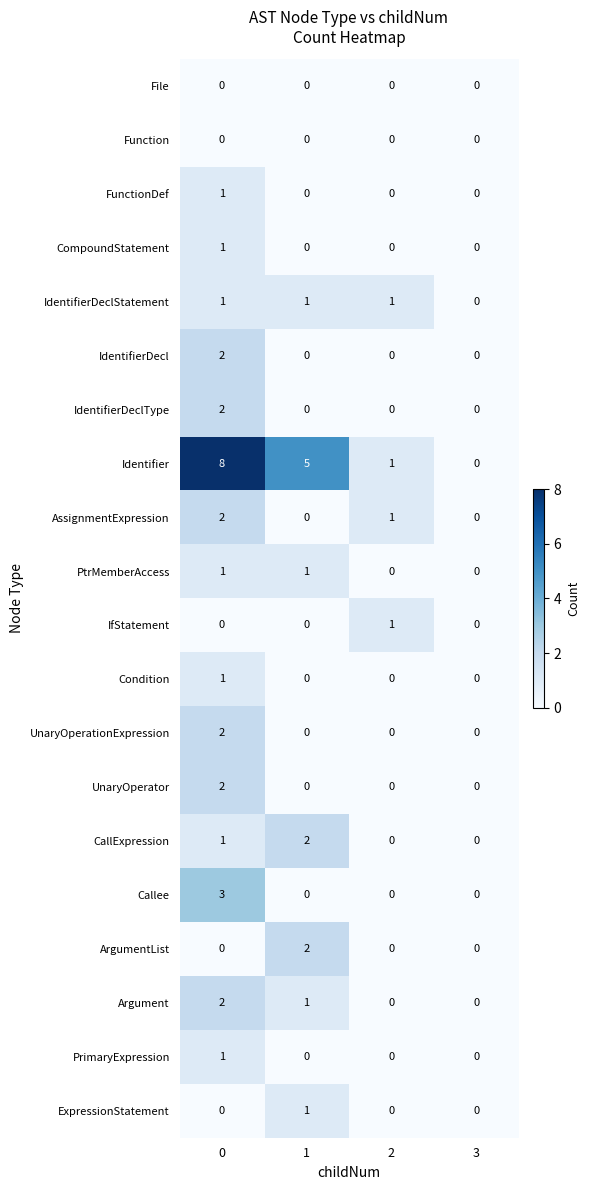

Is it true that UnaryOperator equals 3 at 0?

False